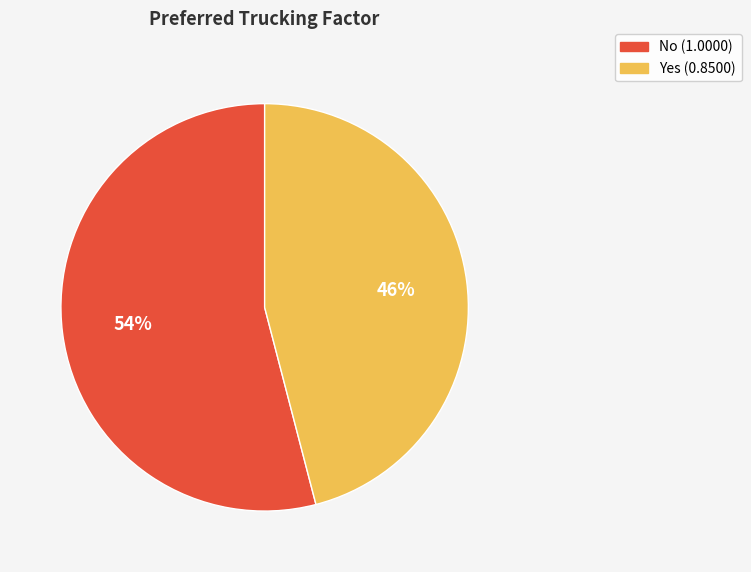

Is No the majority of the pie?

Yes